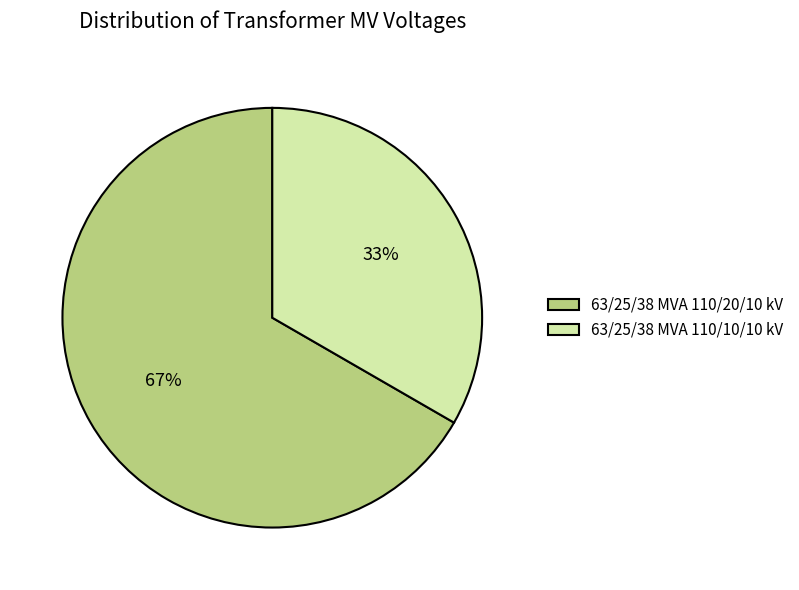

Which category accounts for the majority?

63/25/38 MVA 110/20/10 kV